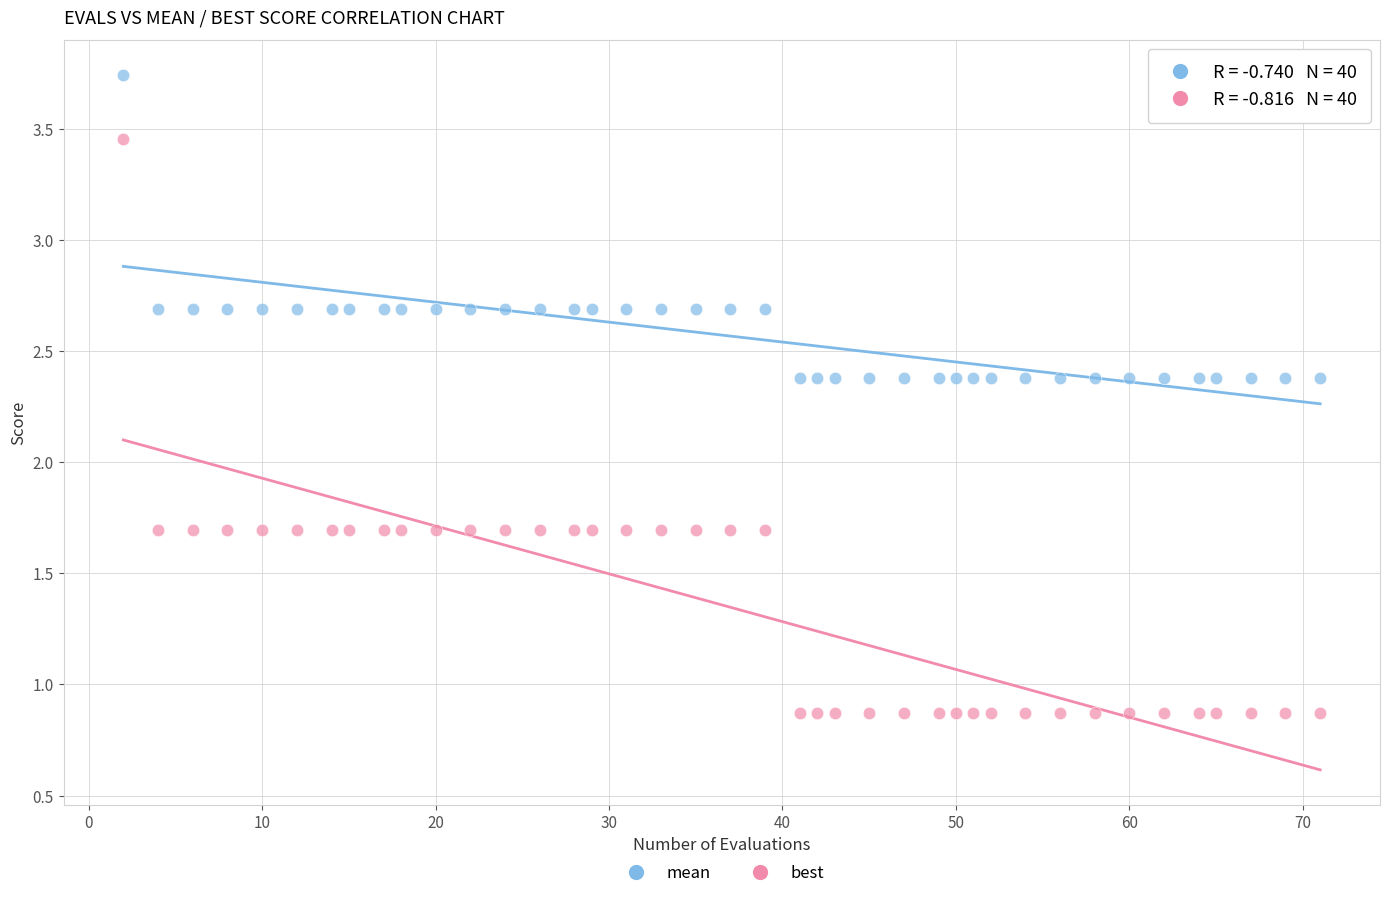

Which series contains the highest Y value?

mean